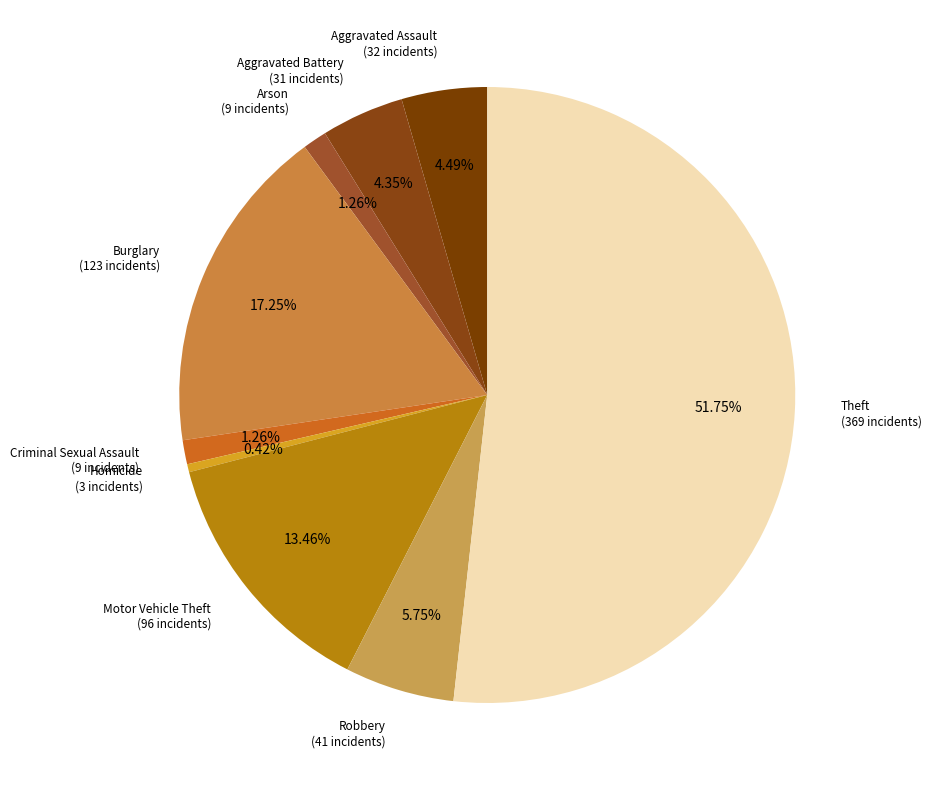

To the nearest percent, what is the average slice percentage?

11%